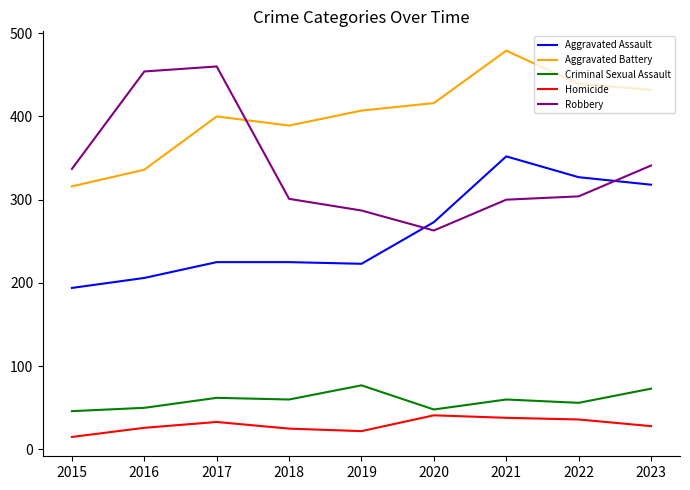

What is the difference between the highest and lowest values at 2016?

428